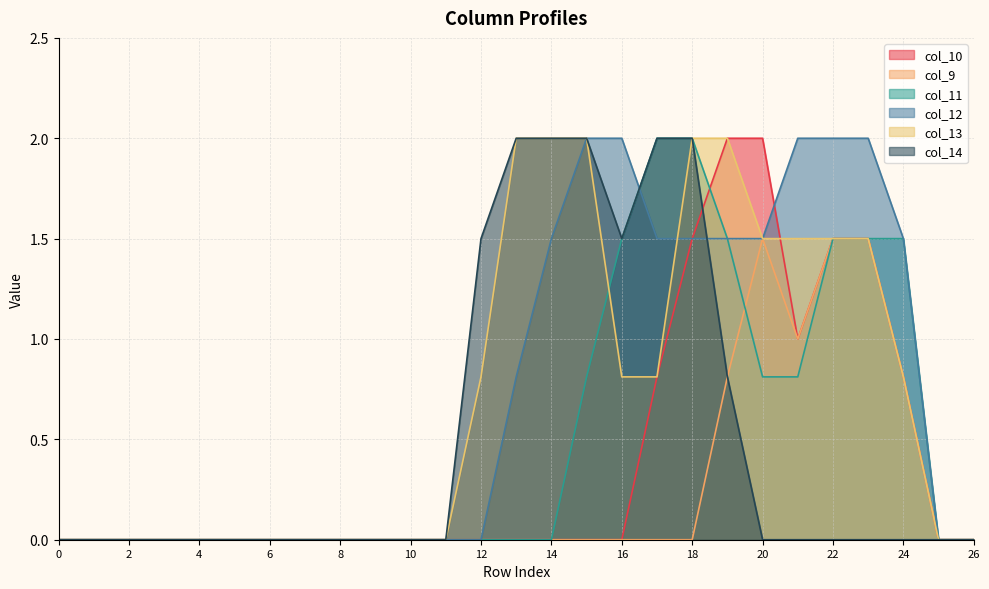

Count the number of categories in the chart.

27